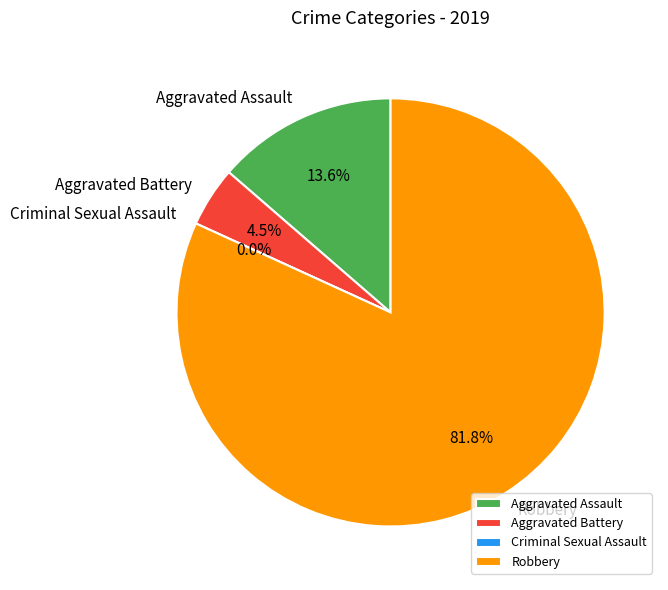

Rank the categories by value from highest to lowest.

Robbery, Aggravated Assault, Aggravated Battery, Criminal Sexual Assault